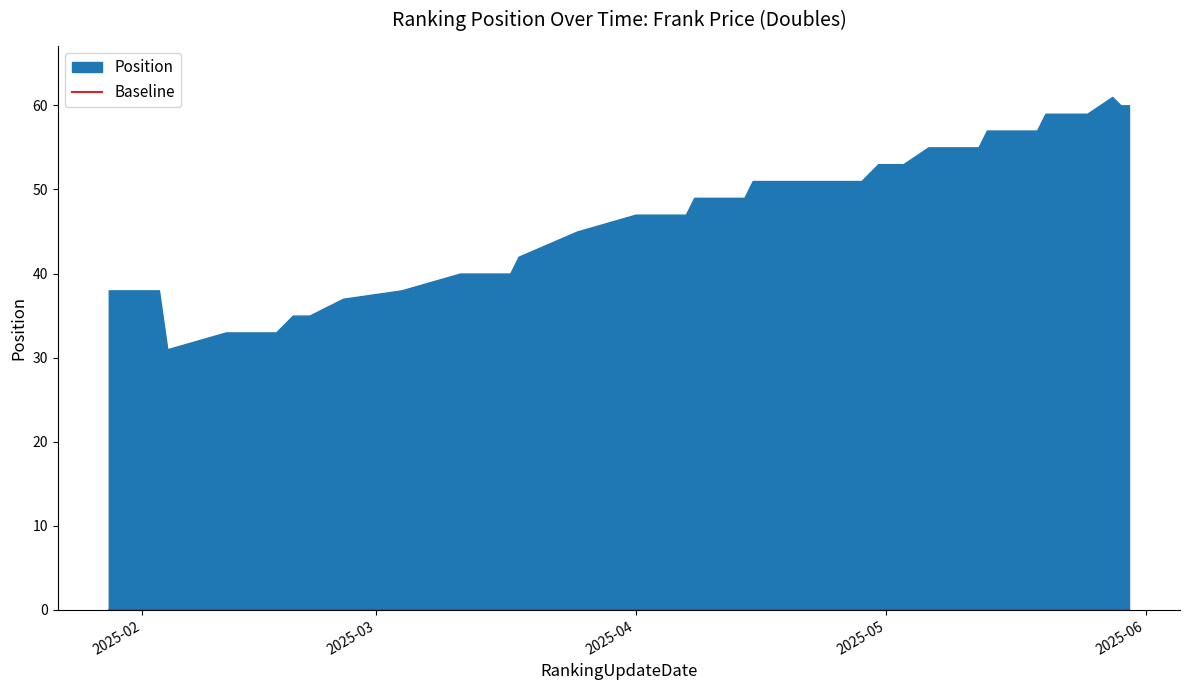

Reading left to right, extract all data points from this chart.

2025-01-28=38	2025-02-03=38	2025-02-04=31	2025-02-11=33	2025-02-17=33	2025-02-19=35	2025-02-21=35	2025-02-25=37	2025-03-04=38	2025-03-11=40	2025-03-15=40	2025-03-17=40	2025-03-18=42	2025-03-25=45	2025-04-01=47	2025-04-07=47	2025-04-08=49	2025-04-14=49	2025-04-15=51	2025-04-28=51	2025-04-30=53	2025-05-01=53	2025-05-03=53	2025-05-06=55	2025-05-09=55	2025-05-10=55	2025-05-12=55	2025-05-13=57	2025-05-17=57	2025-05-19=57	2025-05-20=59	2025-05-22=59	2025-05-23=59	2025-05-25=59	2025-05-28=61	2025-05-29=60	2025-05-30=60